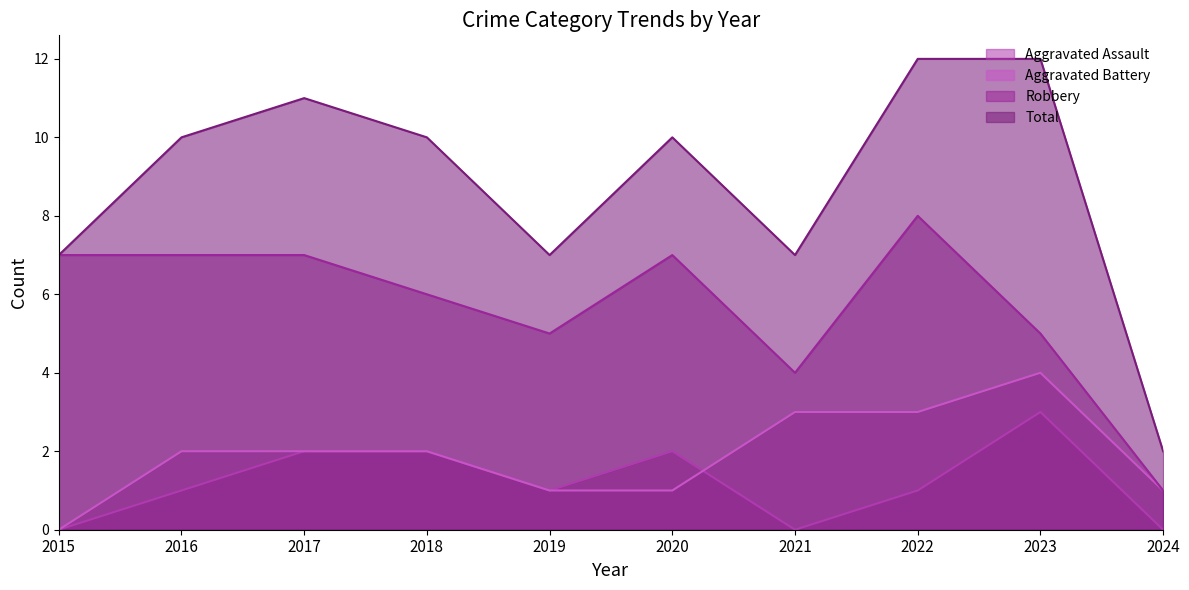

Count the Robbery values in the range 5 to 7.

7